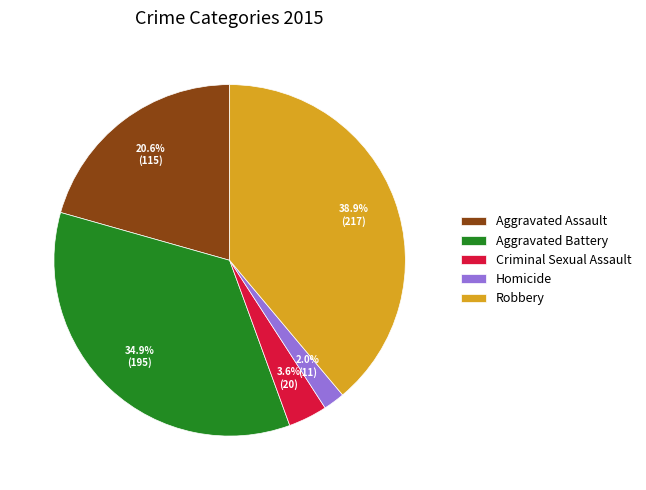

How many segments does this pie chart have?

5